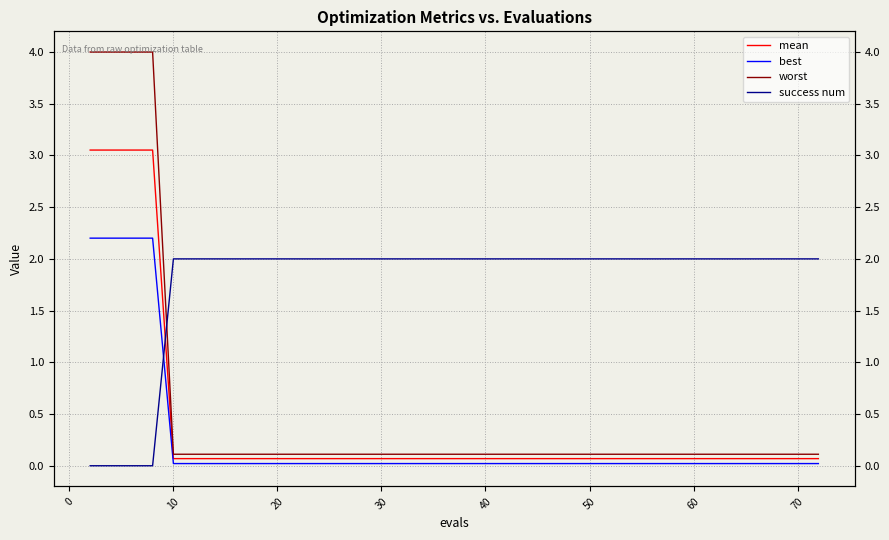

Rank the series at 50 from highest to lowest value.

success num, worst, mean, best